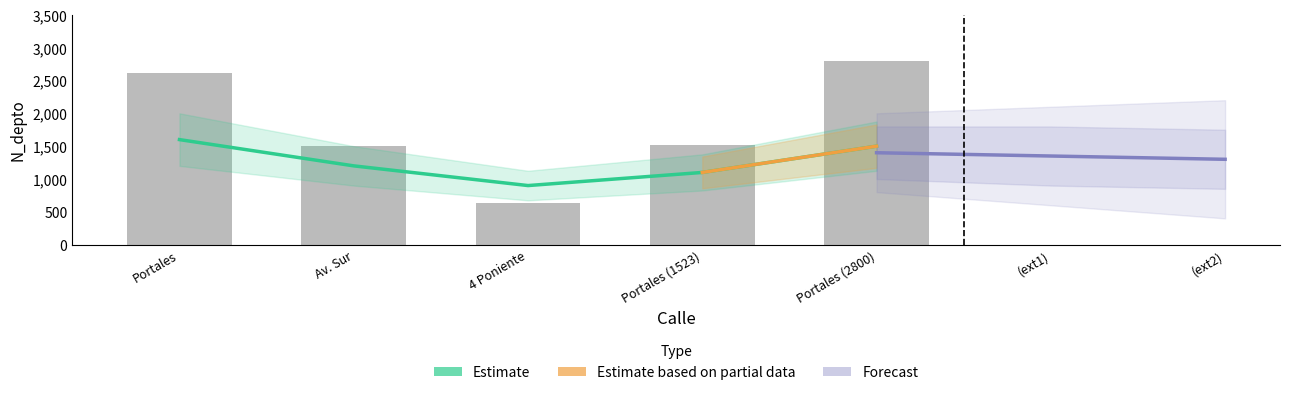

Where is the data nearest to the value 1715?

Portales (1523)